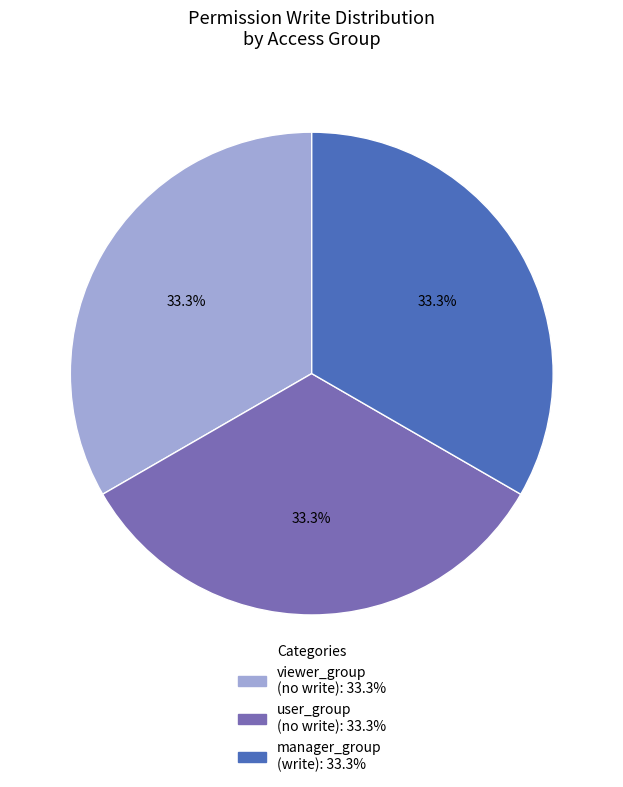

Does any single category account for the majority?

No